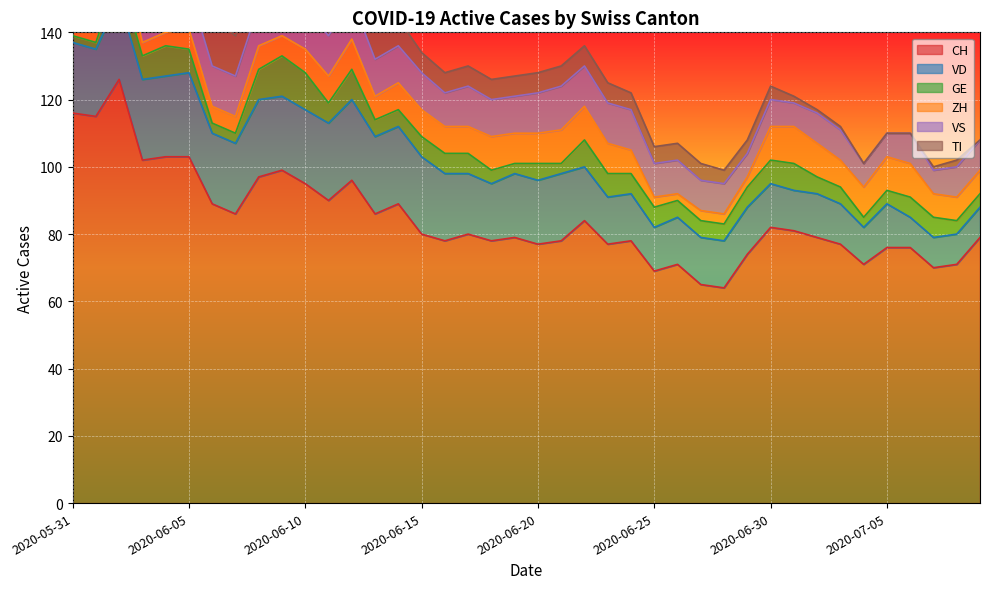

The value of VS at 2020-06-12 is 12. True or false?

True